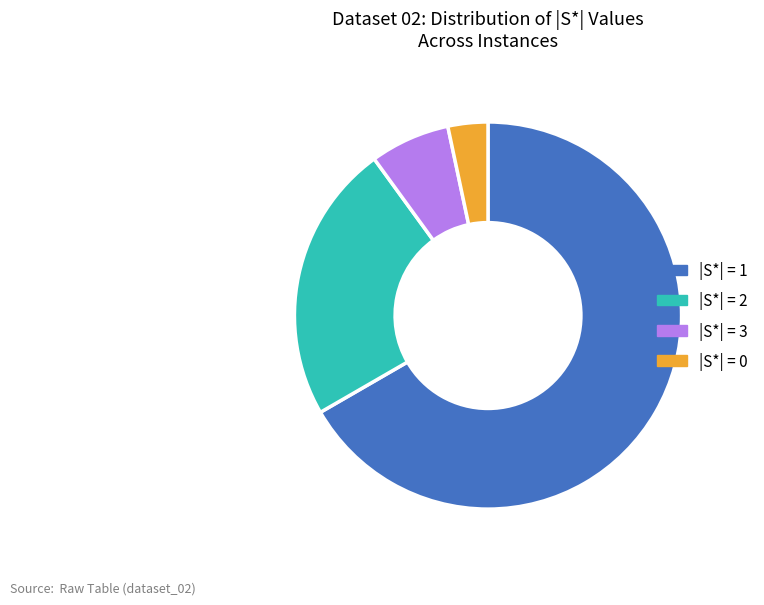

Approximately how many times larger is the value at |S*| = 1 compared to |S*| = 2?

2.9